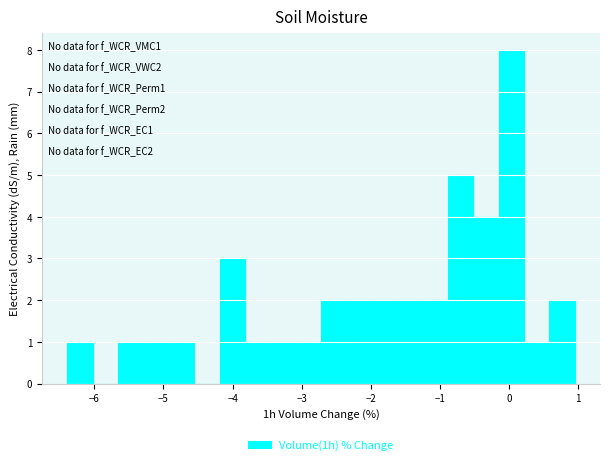

Around what value on the x-axis is the tallest bar? Give the approximate position of its centre, as read against the axis.

0.0